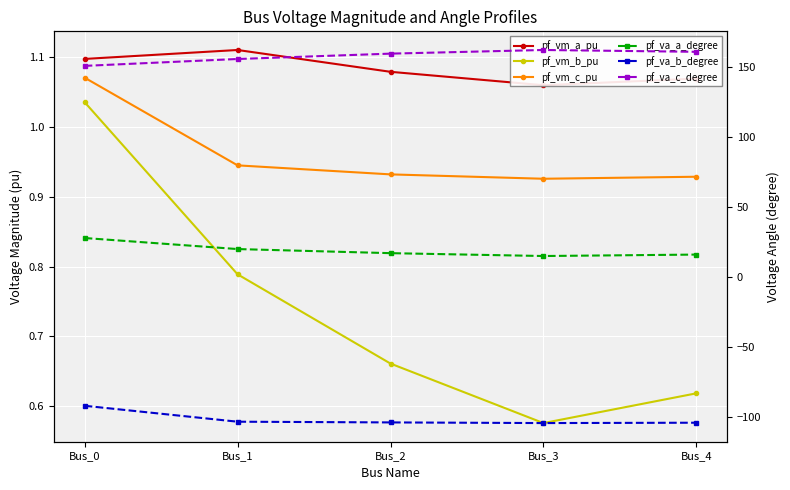

True or false: pf_vm_b_pu and pf_vm_a_pu intersect in this chart.

False